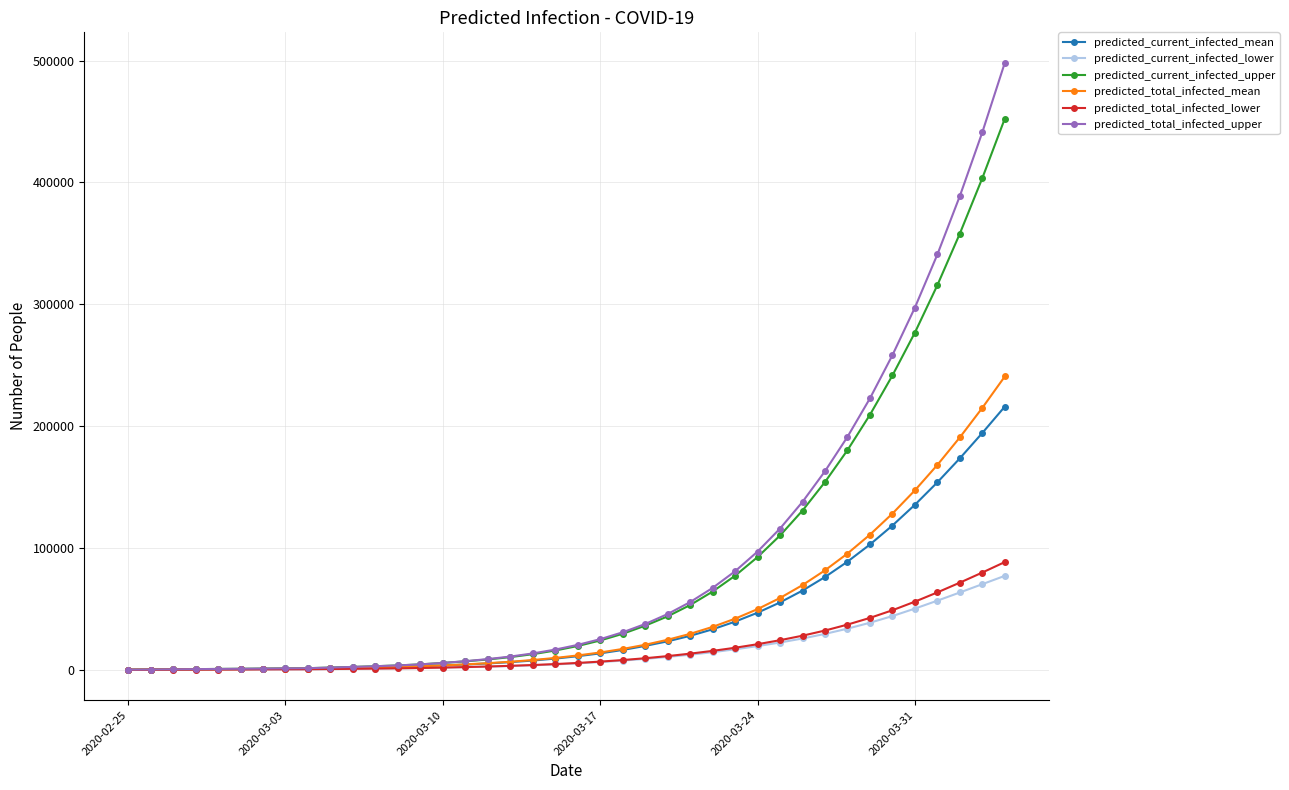

How many lines are shown in the chart?

6